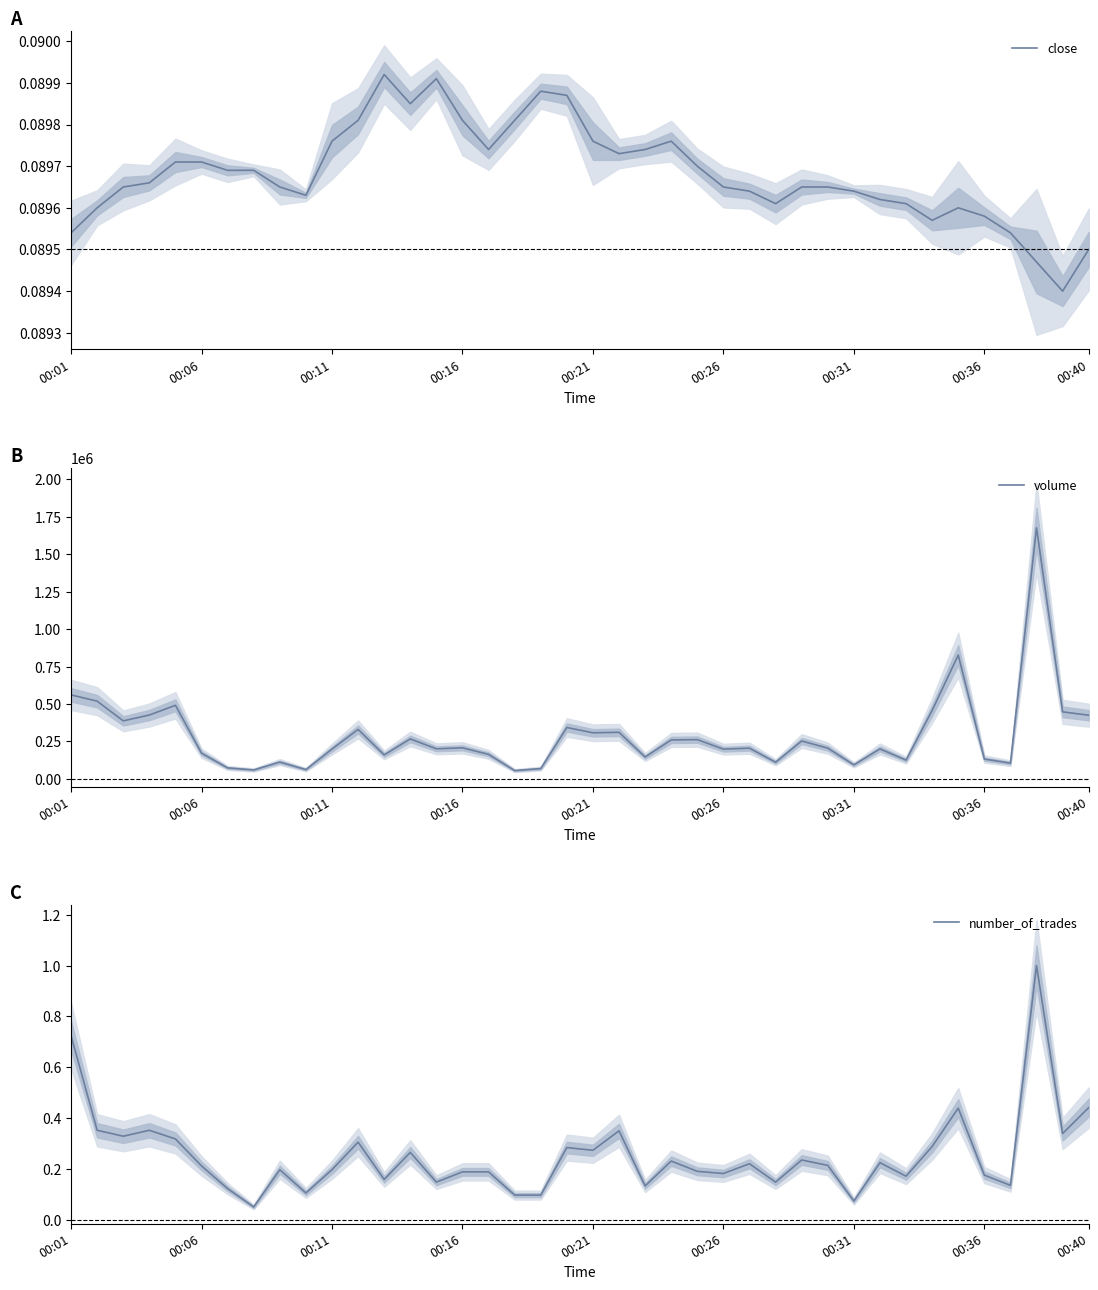

What is the maximum value for volume?

1677126